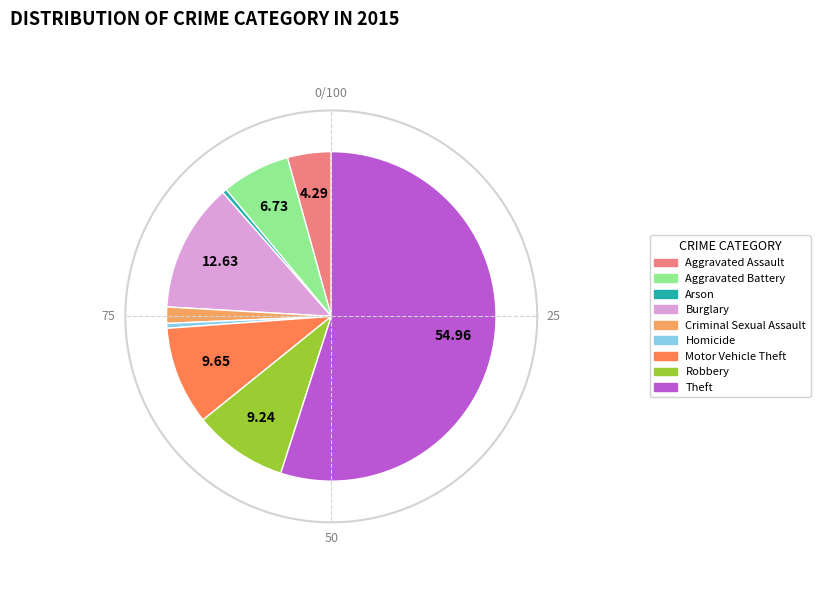

The Homicide slice represents 1% of the pie. True or false?

False